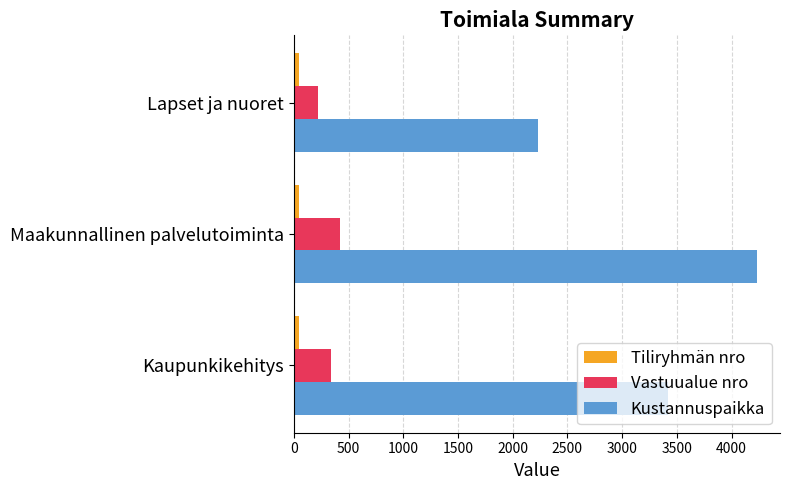

What is the average value of the Kustannuspaikka series?

3294